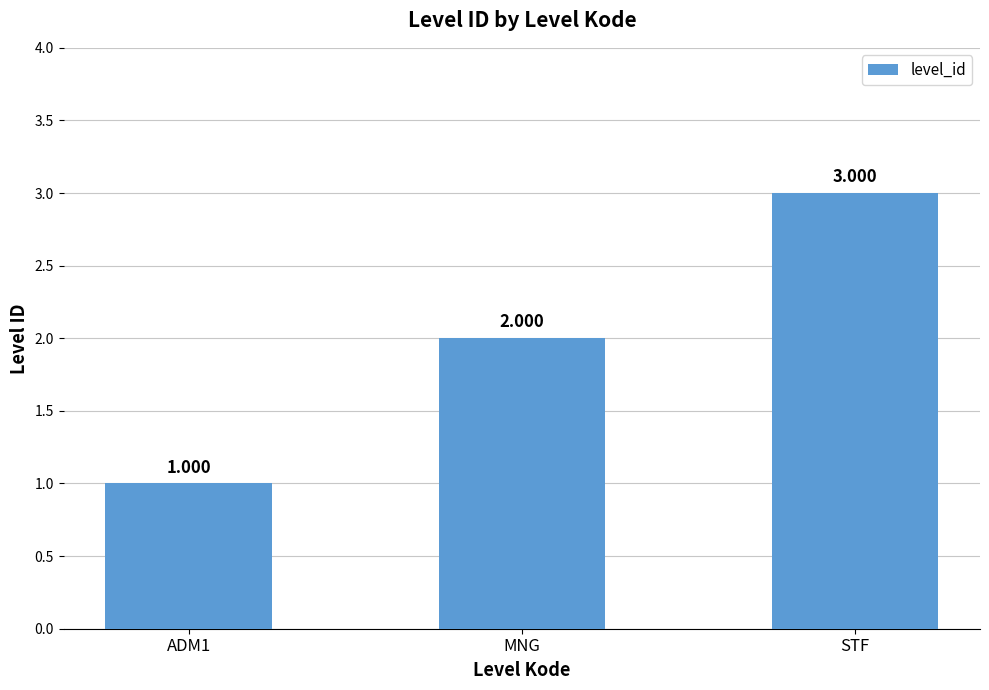

Approximately how many times larger is the value at ADM1 compared to STF?

0.3